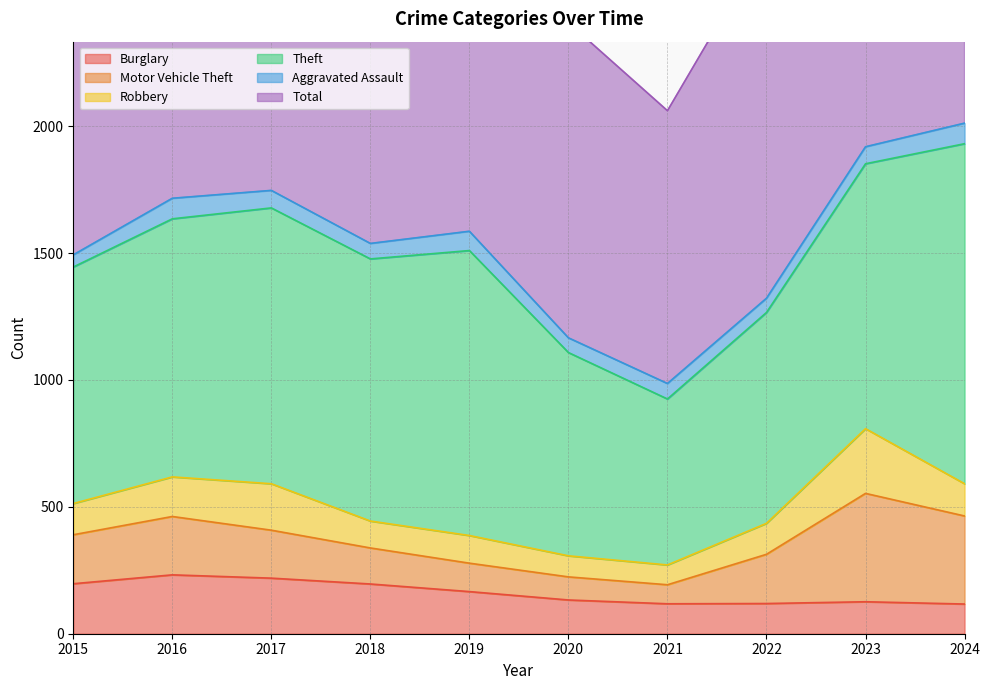

The value of Aggravated Assault at 2015 is 48. True or false?

True